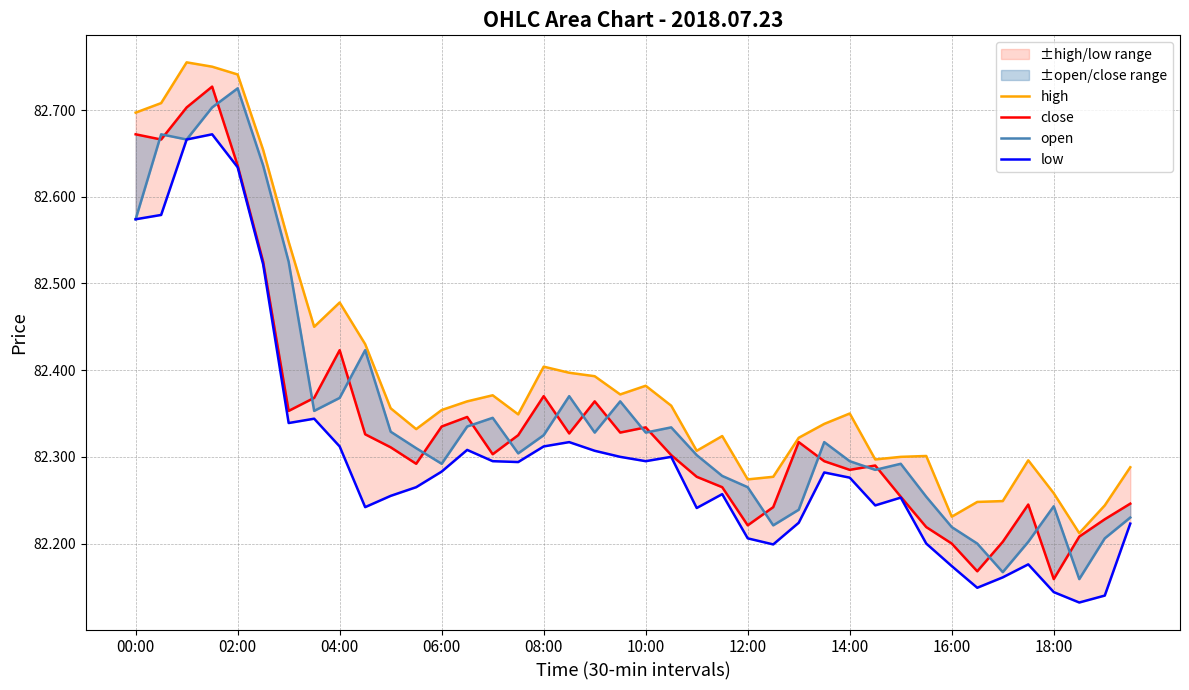

What is the maximum value shown in the chart?

82.8